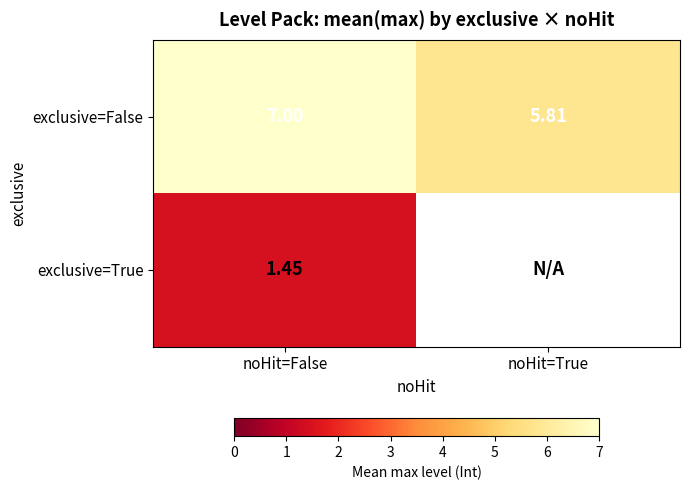

How many exclusive=False values are between 5 and 7?

2